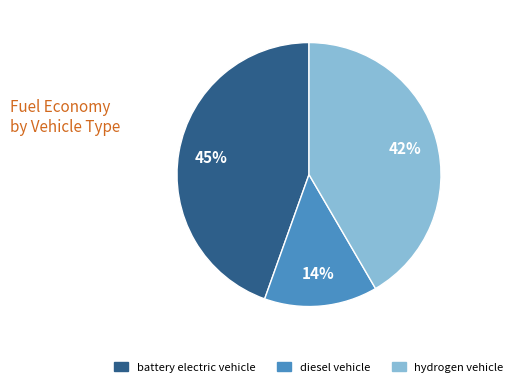

Which slice is the largest?

battery electric vehicle